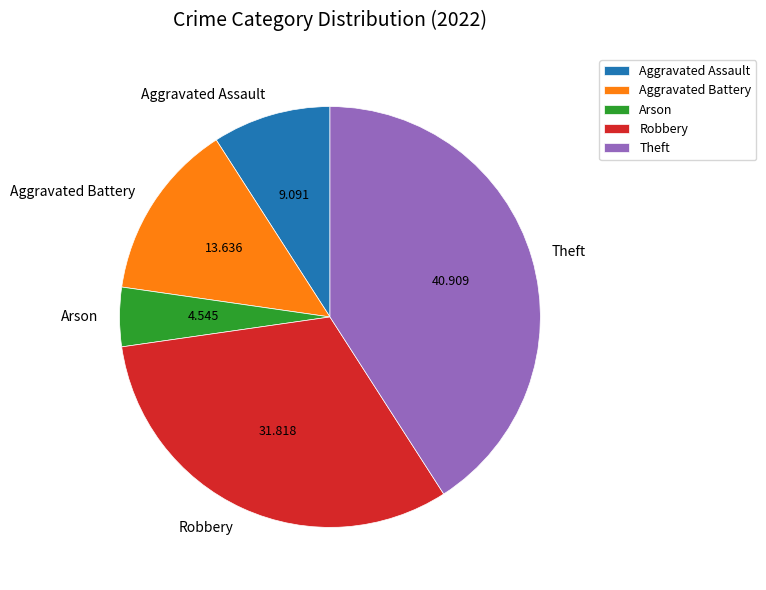

Which has a higher value, Arson or Aggravated Assault?

Aggravated Assault